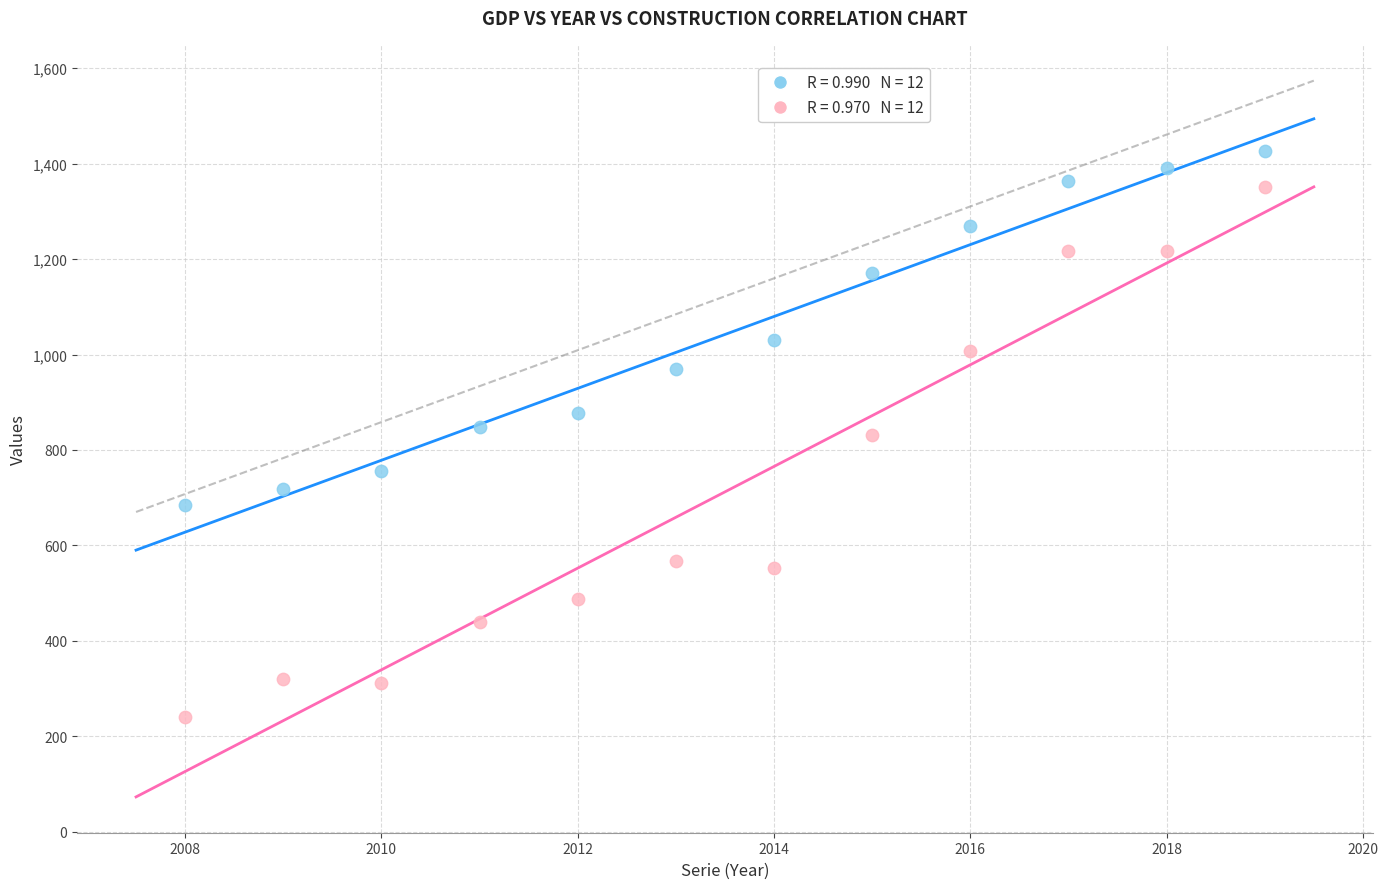

Across all data points, what is the range of Y values (max minus min)?

1186